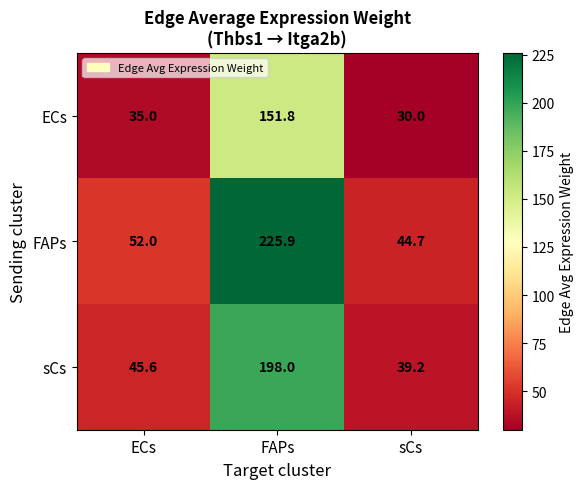

What is the total value across all series at ECs?

132.6